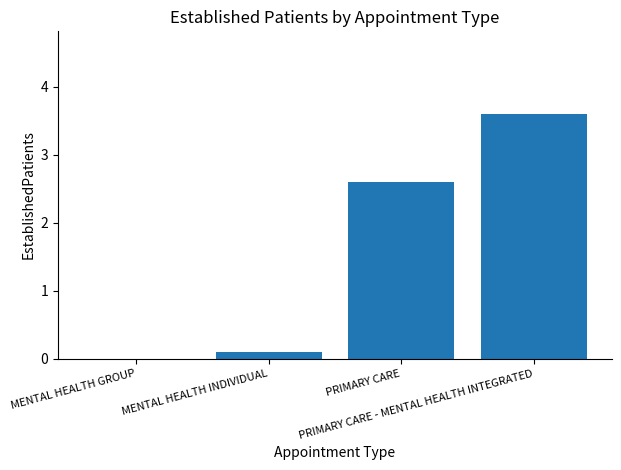

Are the bars grouped side by side (vs. stacked)?

No